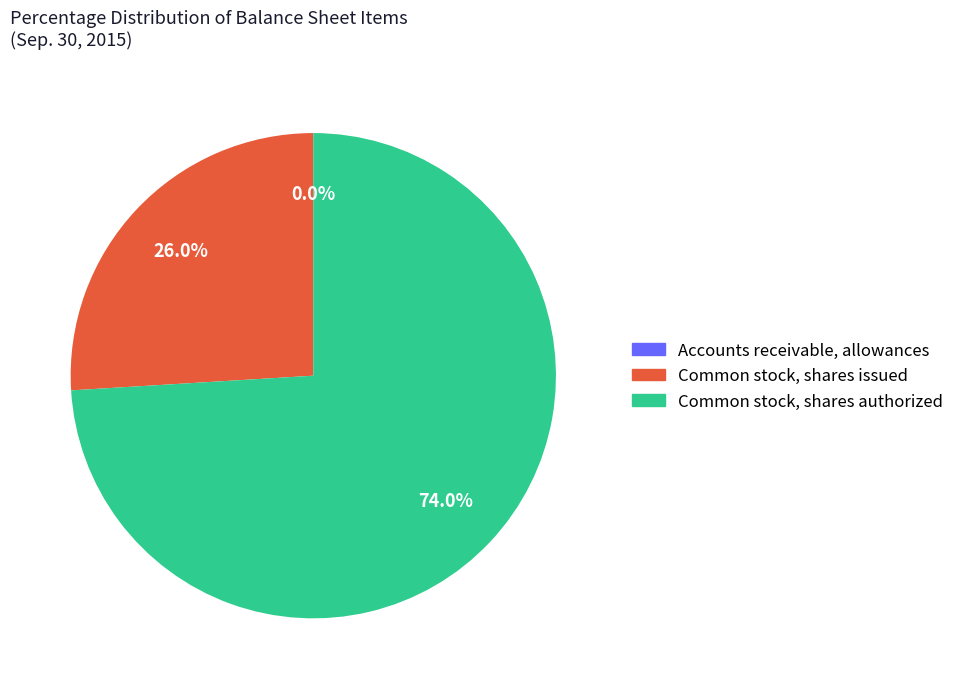

What is the largest slice in the pie chart?

Common stock, shares authorized